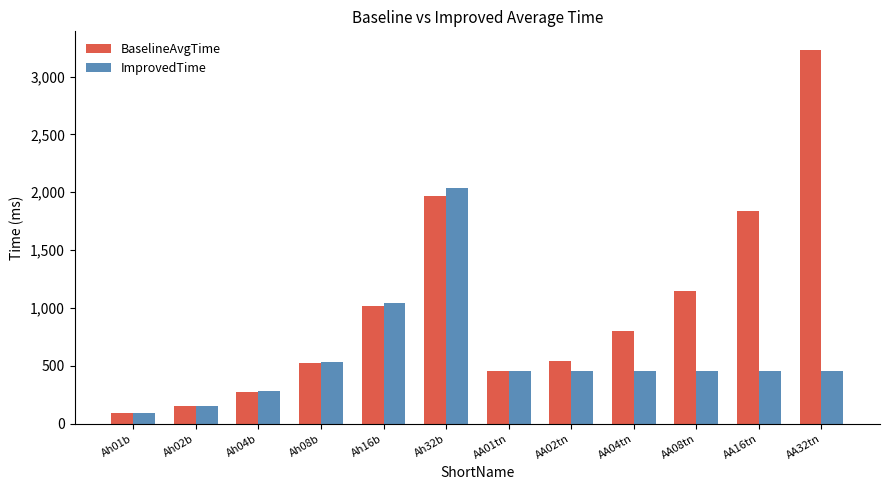

How many values in the BaselineAvgTime series are below 796?

6